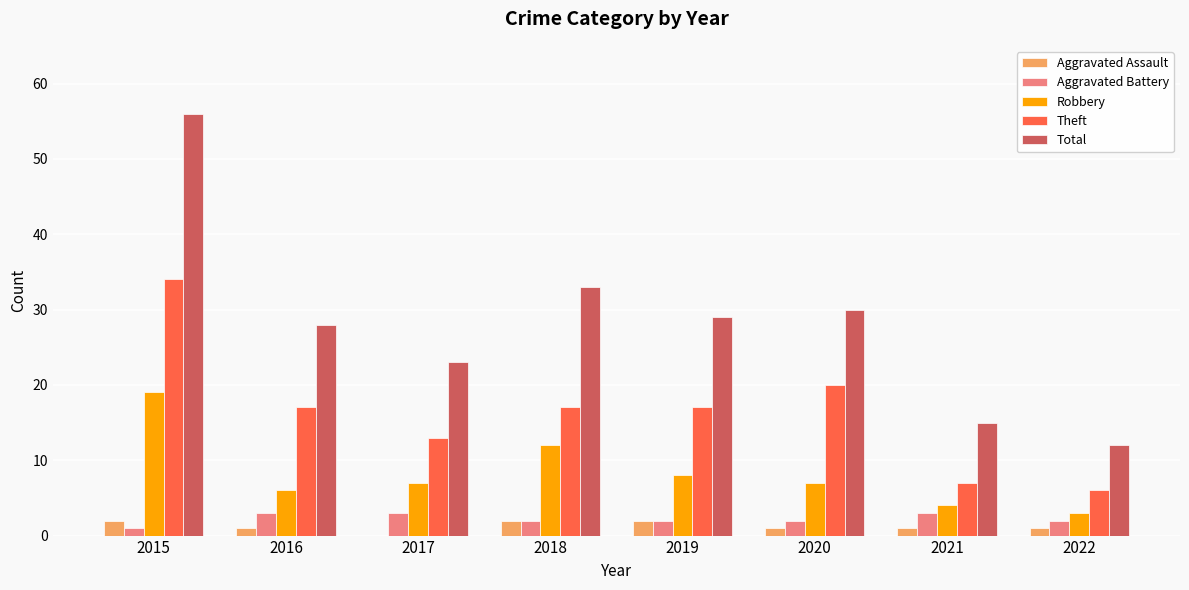

Which series changed the most between 2017 and 2021?

Total